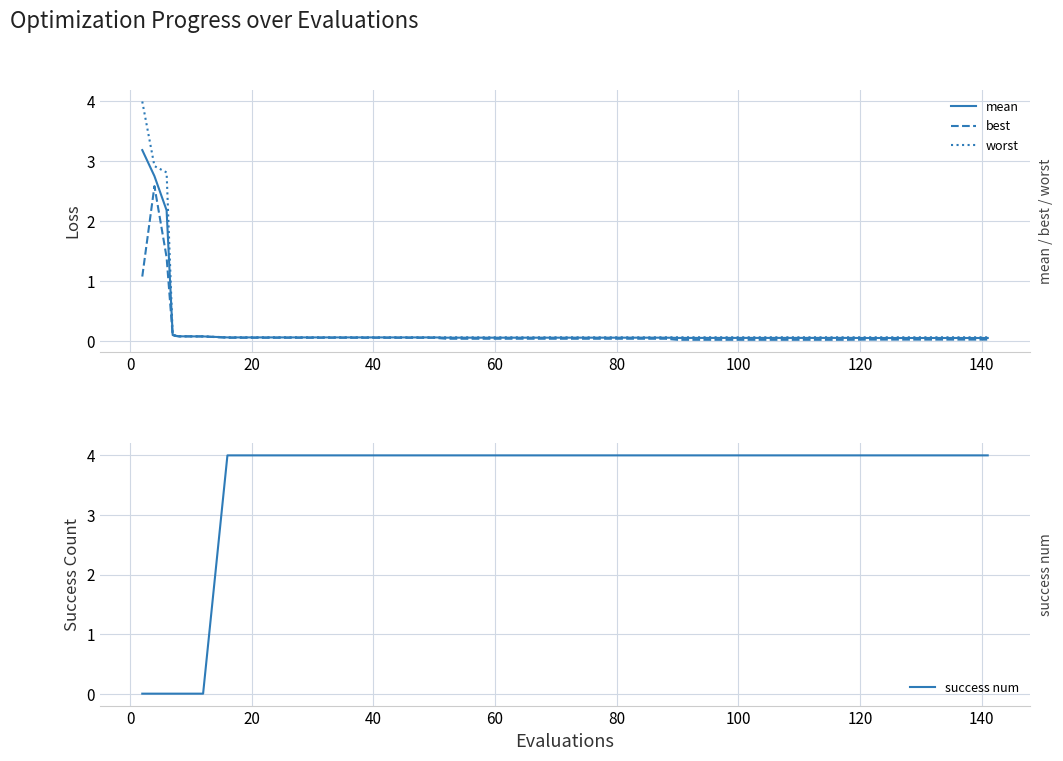

Which series has the largest total across all categories?

success num